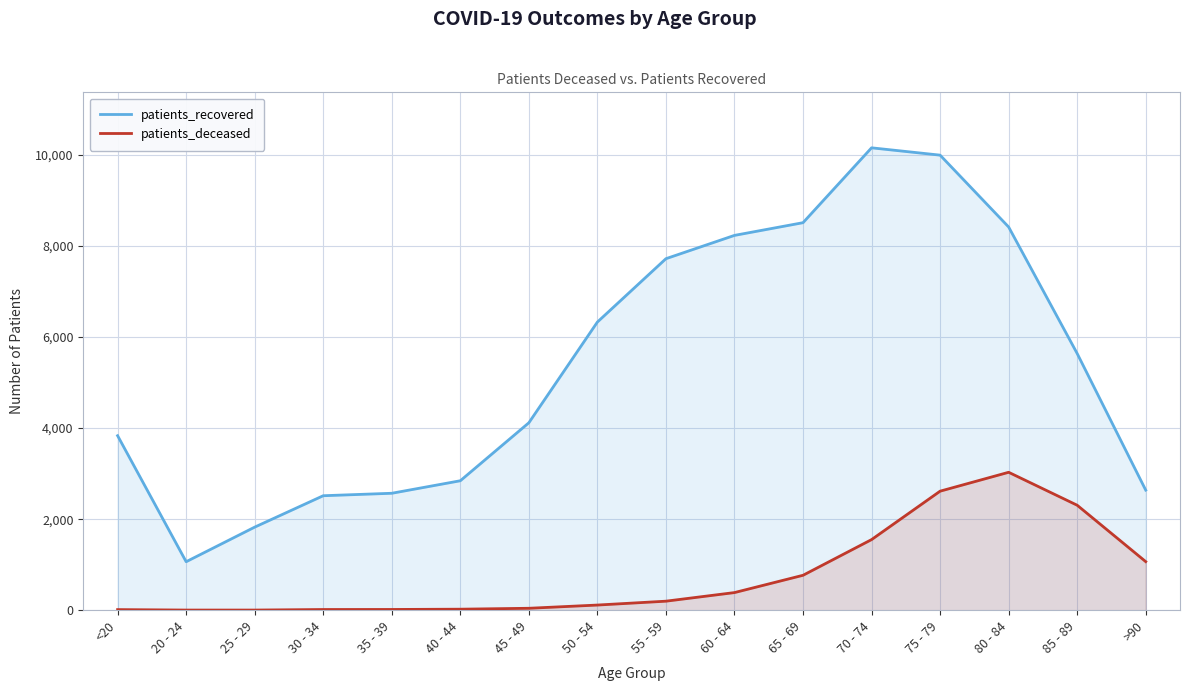

True or false: patients_deceased and patients_recovered intersect in this chart.

False